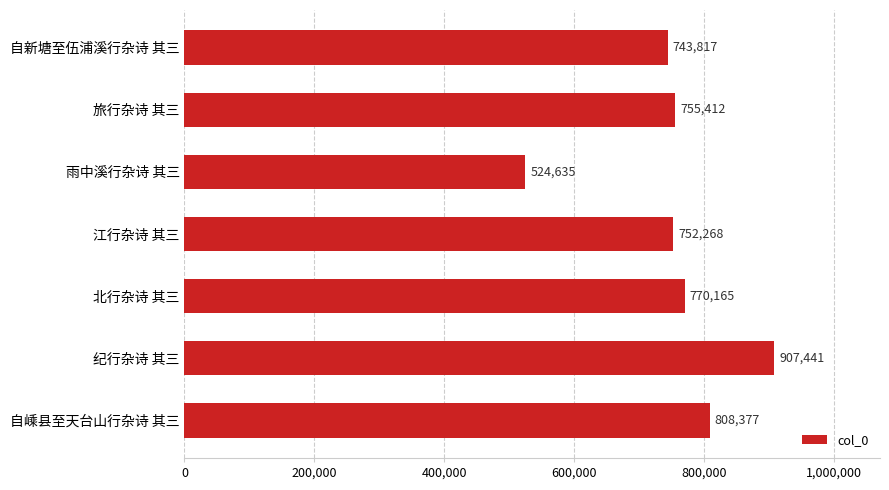

Rank the categories by value from highest to lowest.

纪行杂诗 其三, 自嵊县至天台山行杂诗 其三, 北行杂诗 其三, 旅行杂诗 其三, 江行杂诗 其三, 自新塘至伍浦溪行杂诗 其三, 雨中溪行杂诗 其三